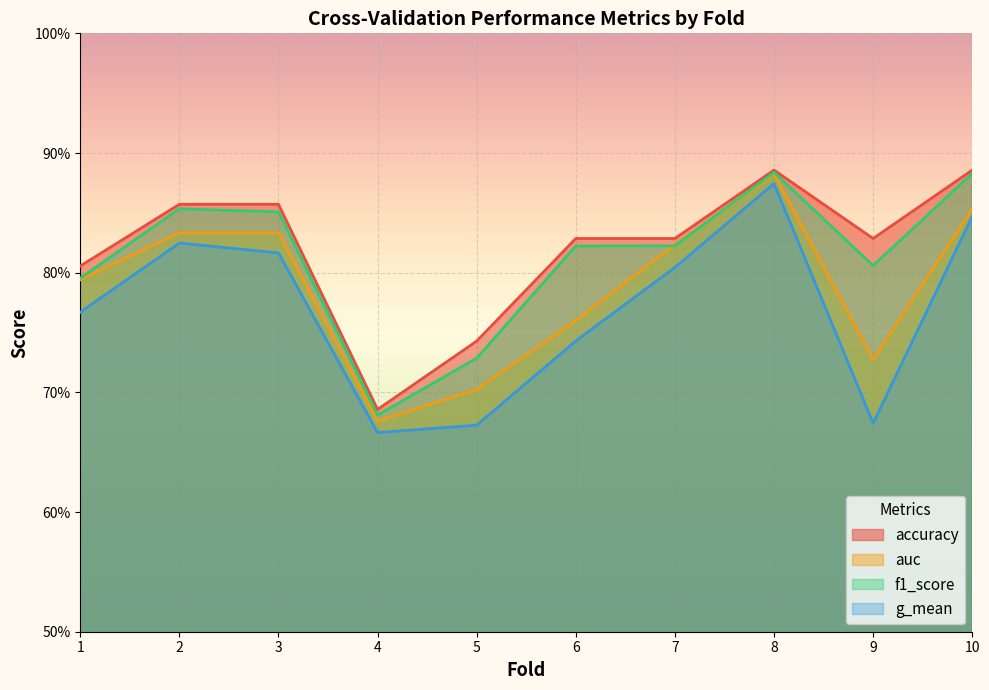

What value does the auc series have at 6?

0.8